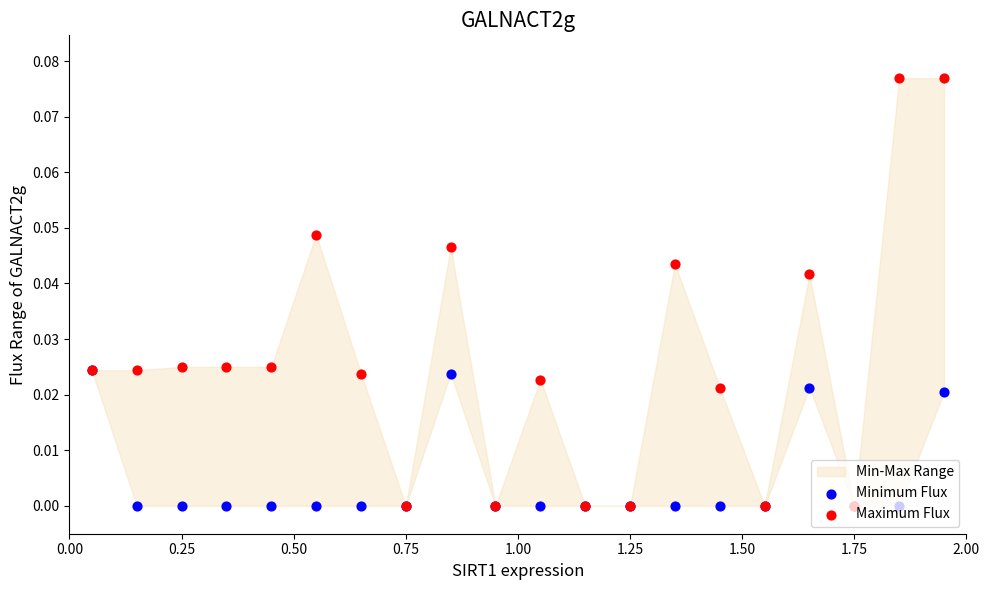

Which series reaches the maximum Y coordinate?

Maximum Flux